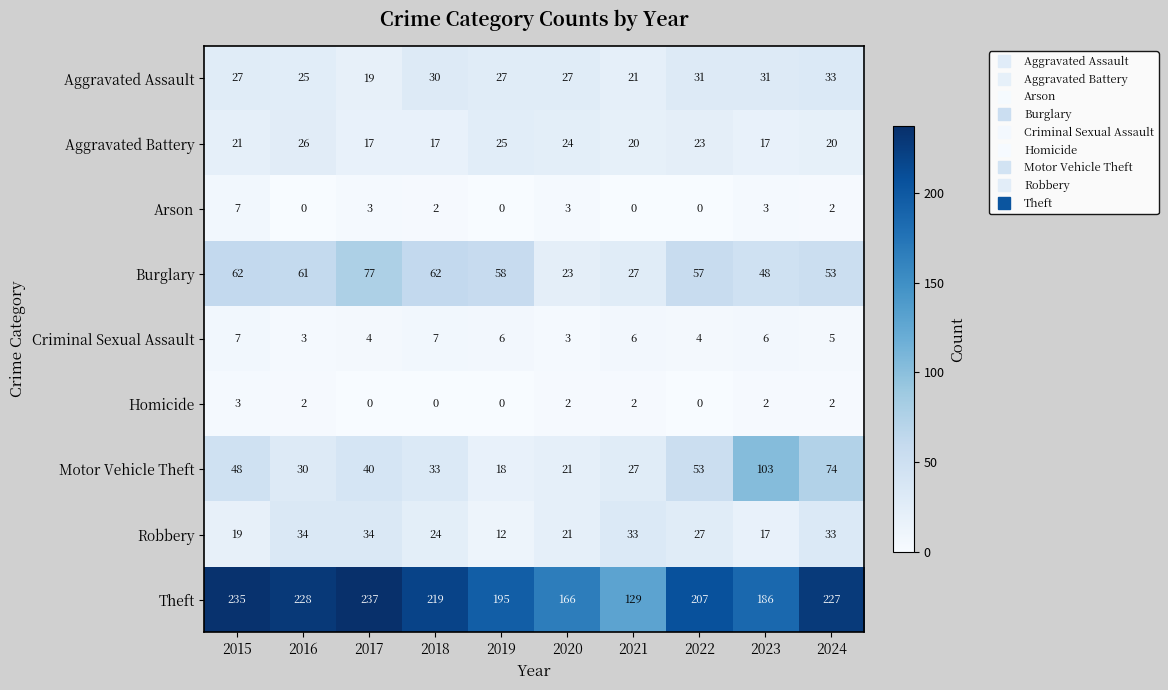

Rank the series at 2017 from highest to lowest value.

Theft, Burglary, Motor Vehicle Theft, Robbery, Aggravated Assault, Aggravated Battery, Criminal Sexual Assault, Arson, Homicide